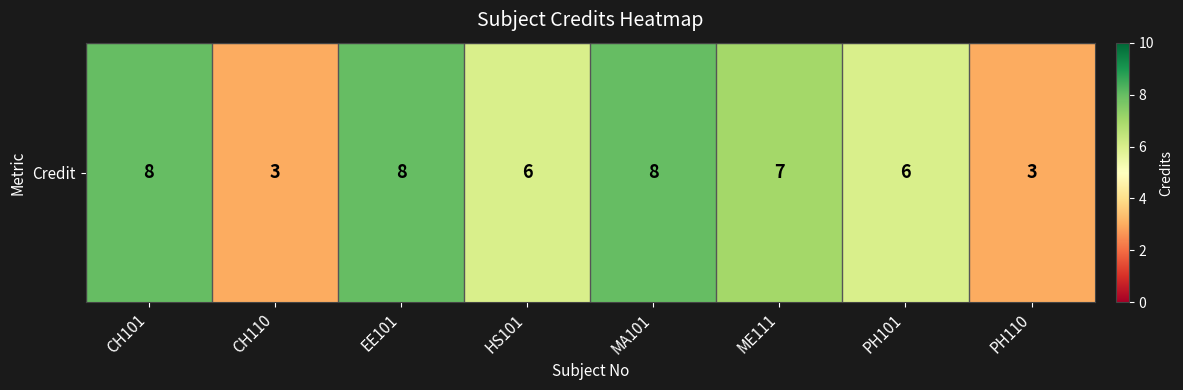

Where does the data first go above 7?

CH101